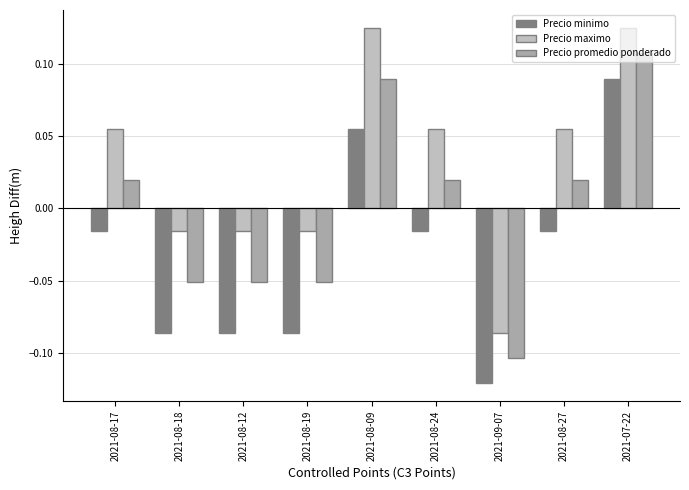

True or false: Precio maximo has a value of -0.0 at 2021-08-12.

False